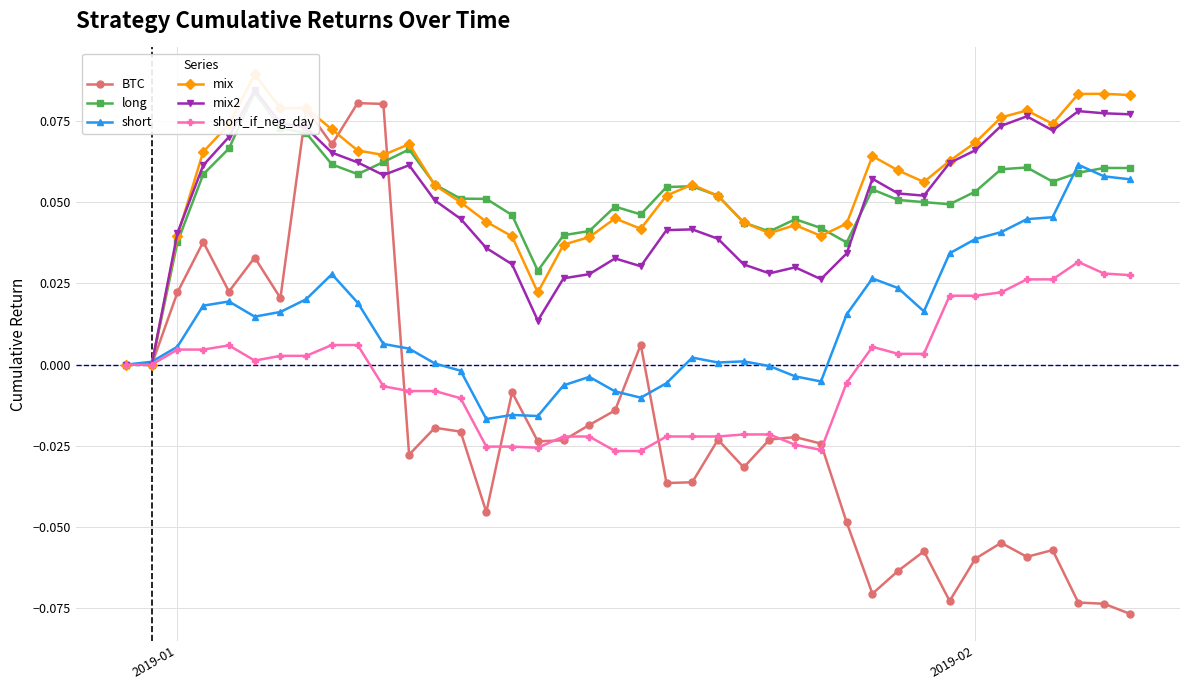

How many values in short are below zero?

12